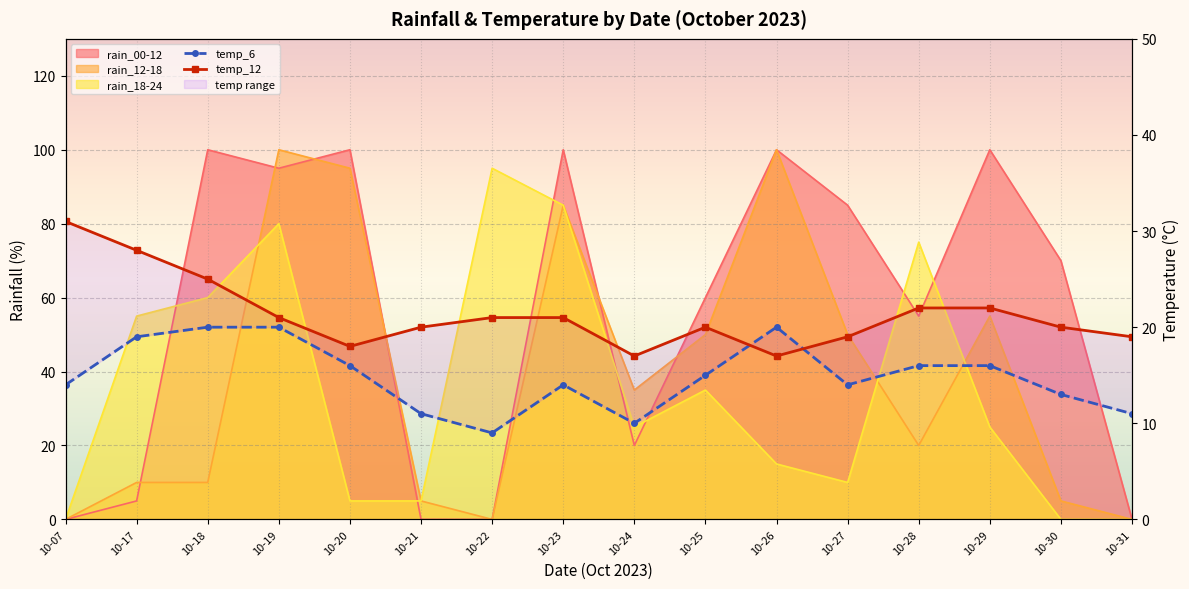

How many data points in temp_6 are less than 15?

8